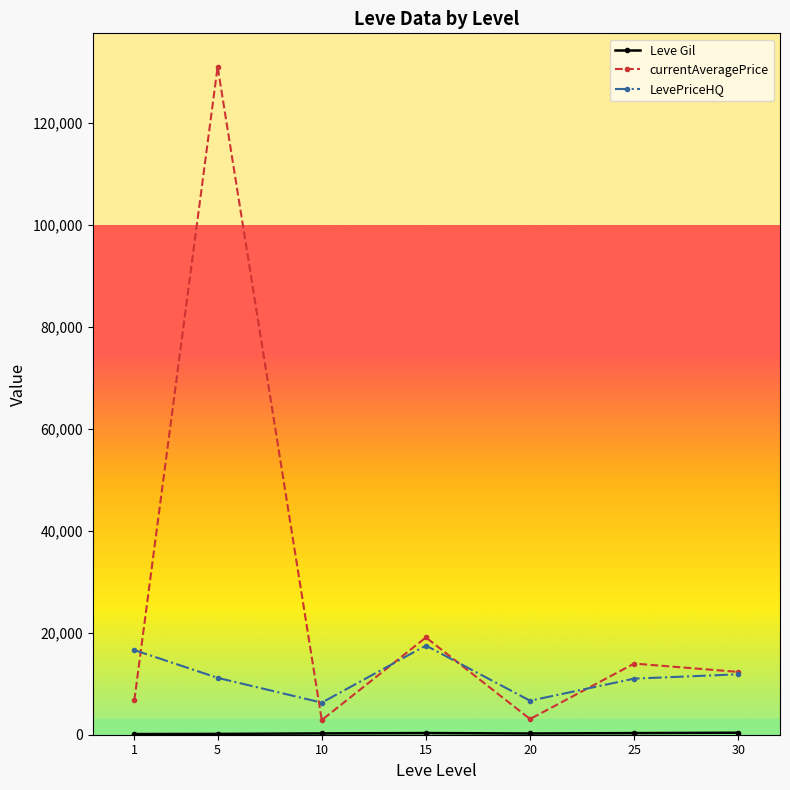

At how many categories does at least one series exceed 84278?

1